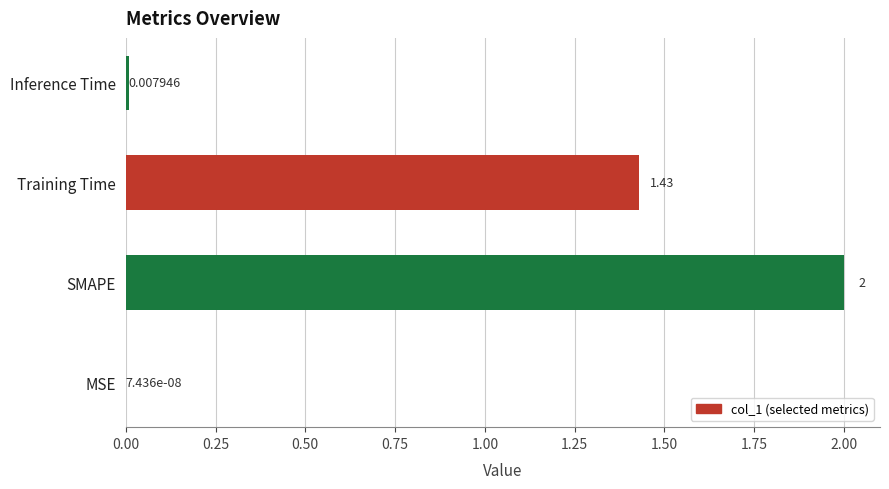

How many values exceed 1?

2